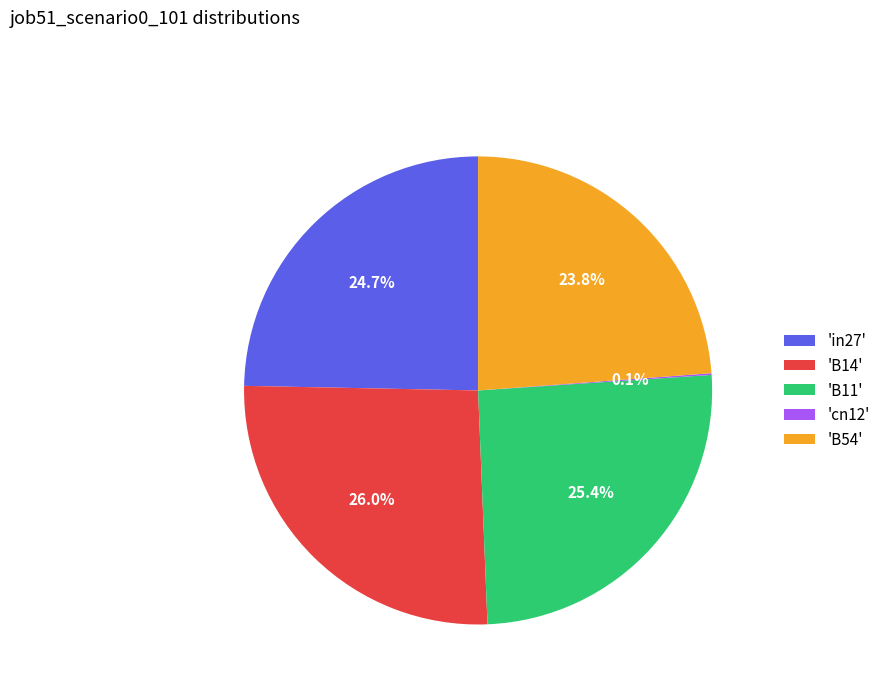

Combined, do 'in27' and 'B14' account for over 50%?

Yes